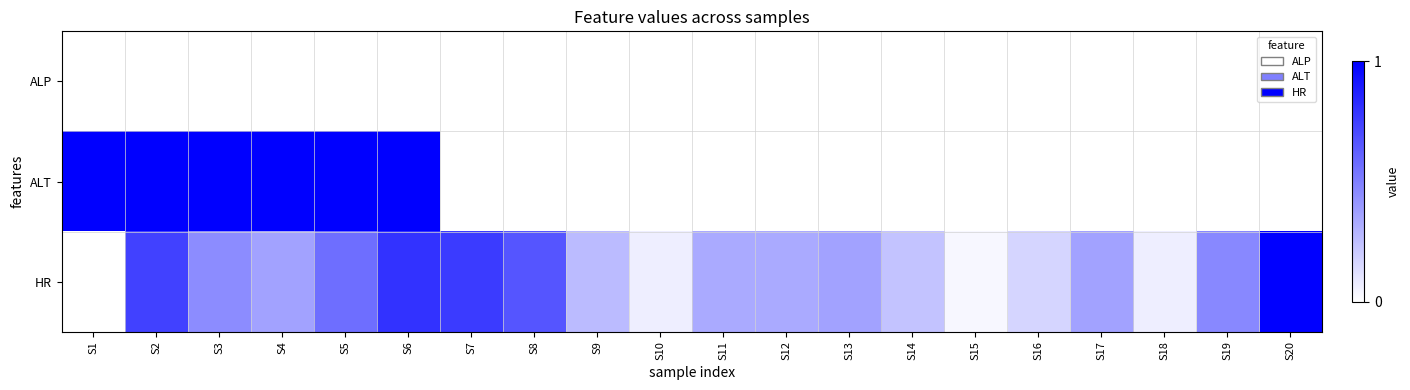

Reading left to right, extract all data points from this chart.

ALP: S1=0.0	S2=0.0	S3=0.0	S4=0.0	S5=0.0	S6=0.0	S7=0.0	S8=0.0	S9=0.0	S10=0.0	S11=0.0	S12=0.0	S13=0.0	S14=0.0	S15=0.0	S16=0.0	S17=0.0	S18=0.0	S19=0.0	S20=0.0
ALT: S1=1.0	S2=1.0	S3=1.0	S4=1.0	S5=1.0	S6=1.0	S7=0.0	S8=0.0	S9=0.0	S10=0.0	S11=0.0	S12=0.0	S13=0.0	S14=0.0	S15=0.0	S16=0.0	S17=0.0	S18=0.0	S19=0.0	S20=0.0
HR: S1=0.0	S2=0.7	S3=0.4	S4=0.4	S5=0.6	S6=0.8	S7=0.8	S8=0.7	S9=0.3	S10=0.1	S11=0.3	S12=0.3	S13=0.4	S14=0.2	S15=0.0	S16=0.2	S17=0.4	S18=0.1	S19=0.5	S20=1.0